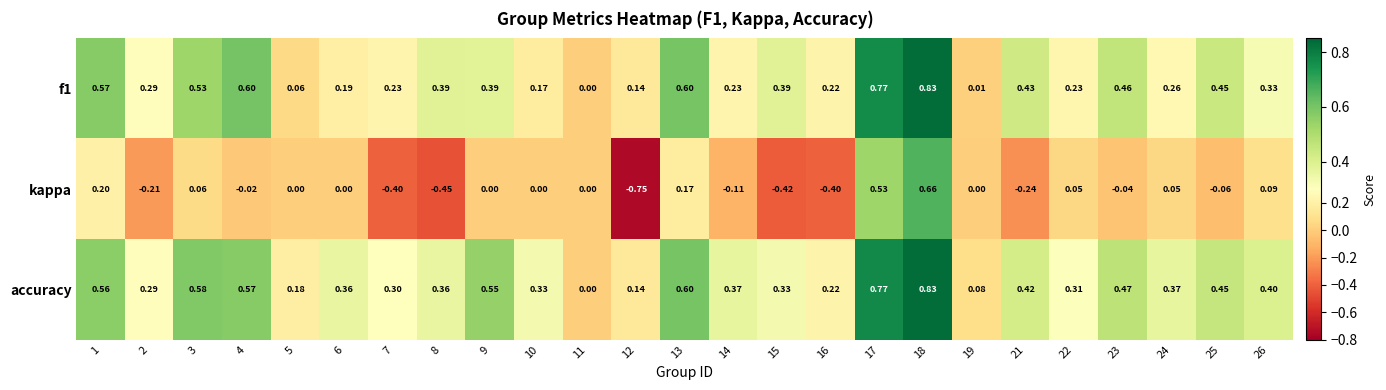

Which series has the largest total across all categories?

accuracy